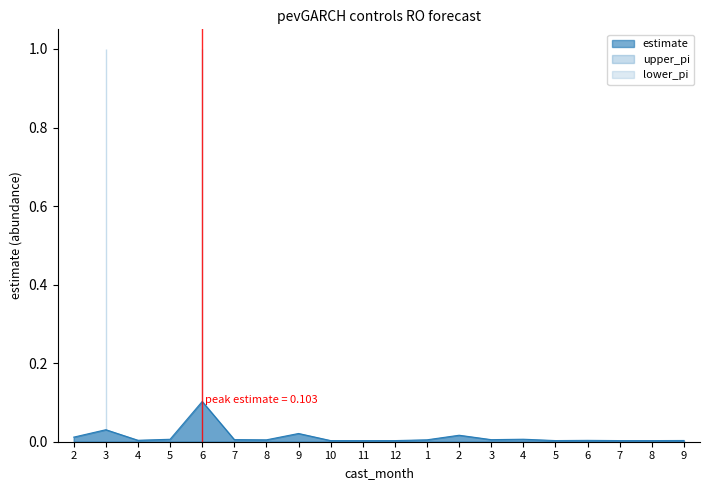

True or false: estimate and lower_pi intersect in this chart.

False